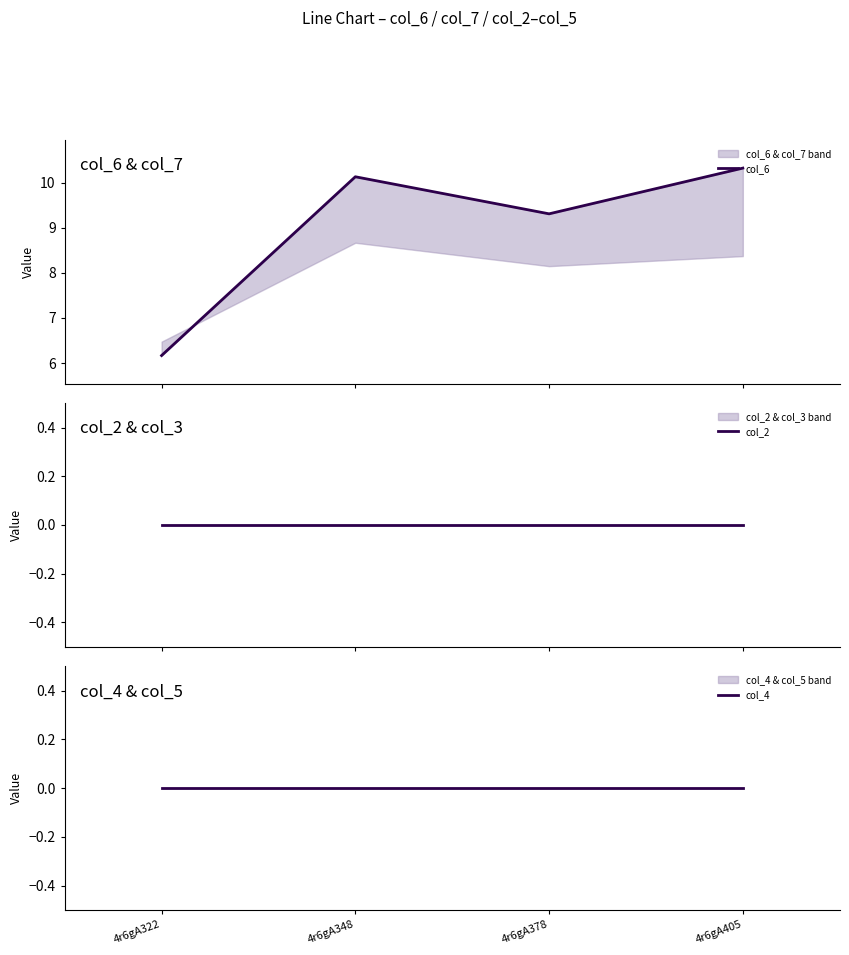

Reading right to left, list all the values displayed in this chart.

col_6: 4r6gA405=10.3	4r6gA378=9.3	4r6gA348=10.1	4r6gA322=6.2
col_2: 4r6gA405=0.0	4r6gA378=0.0	4r6gA348=0.0	4r6gA322=0.0
col_4: 4r6gA405=0.0	4r6gA378=0.0	4r6gA348=0.0	4r6gA322=0.0